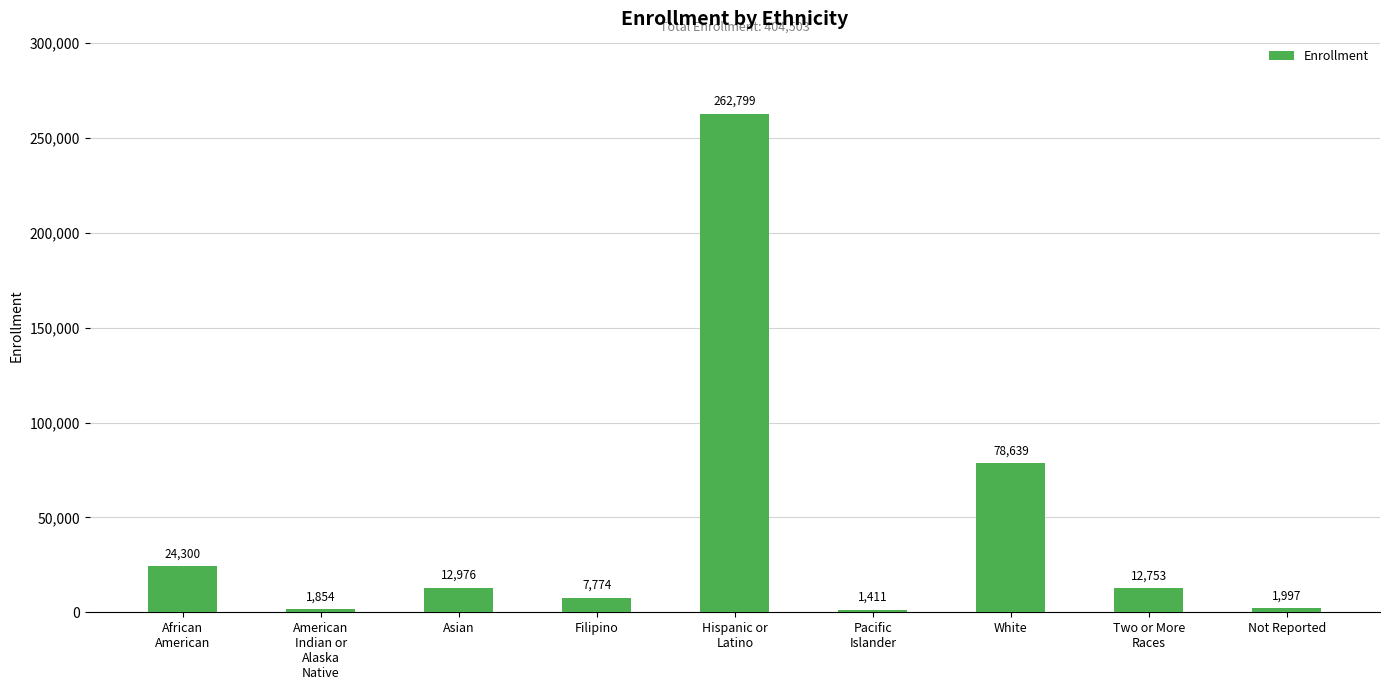

Between Two or More
Races and American
Indian or
Alaska
Native, which is larger?

Two or More
Races